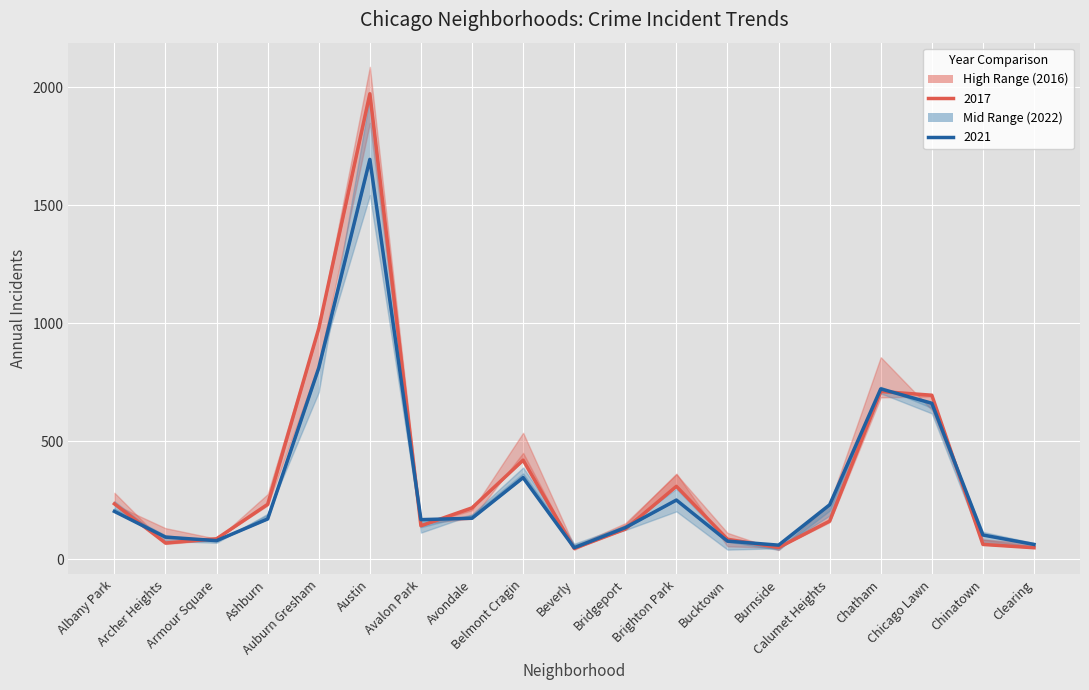

The 2022 series shows 20 at Beverly. True or false?

False